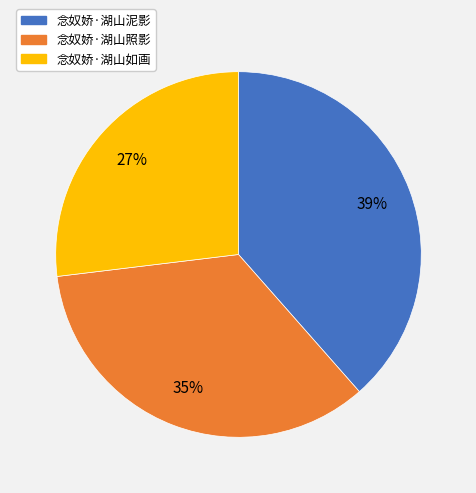

The 念奴娇·湖山泥影 slice represents 47% of the pie. True or false?

False